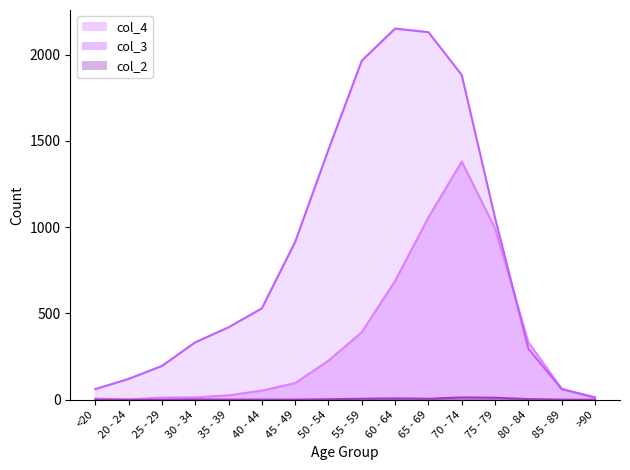

At which category is the sum across all series the highest?

70 - 74